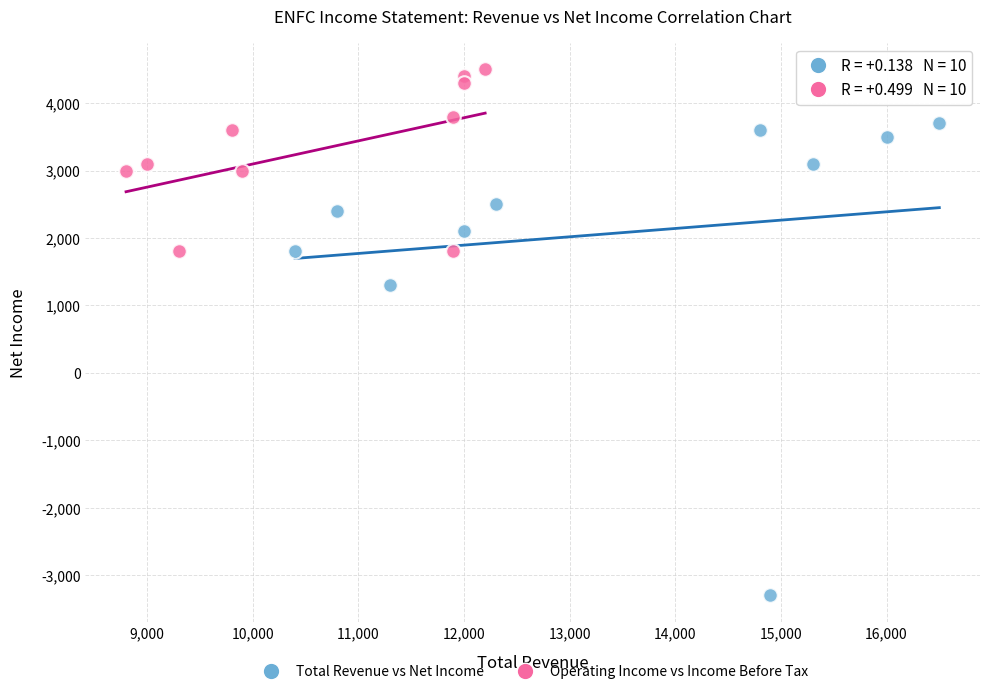

Which series has the largest Y range (max minus min)?

Total Revenue vs Net Income